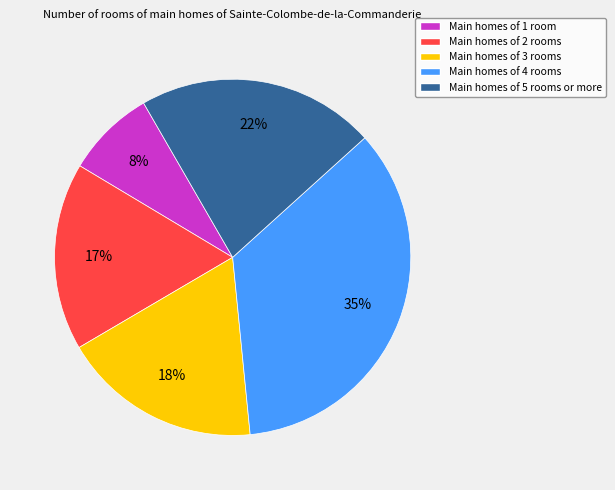

To the nearest percent, what percentage of the pie is Main homes of 5 rooms or more?

22%